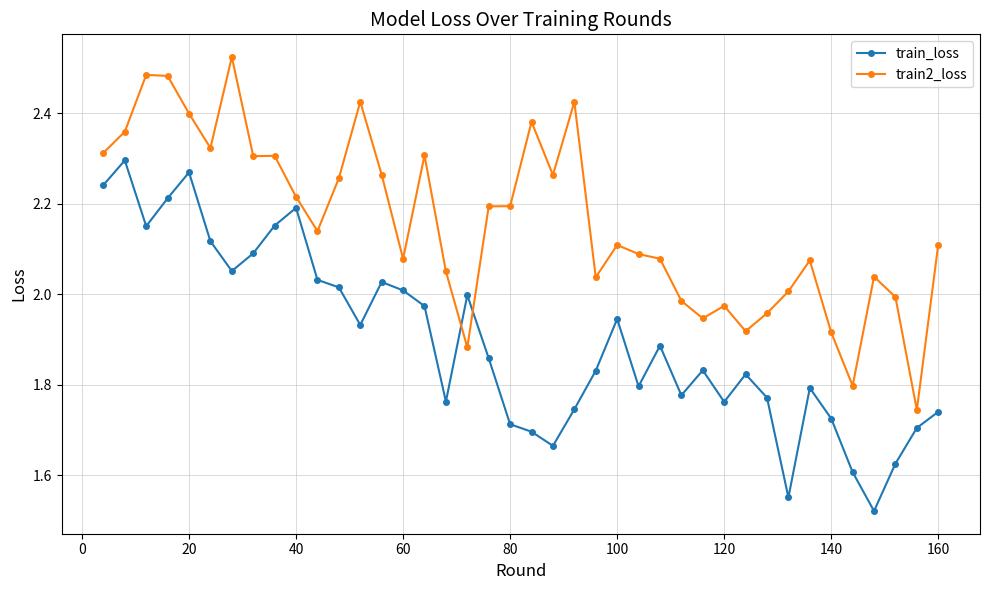

What is the sum of all train_loss values?

75.9